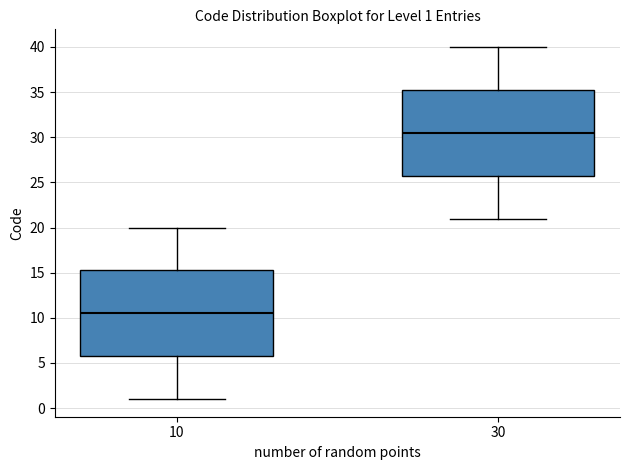

Which box has the lowest median line?

10